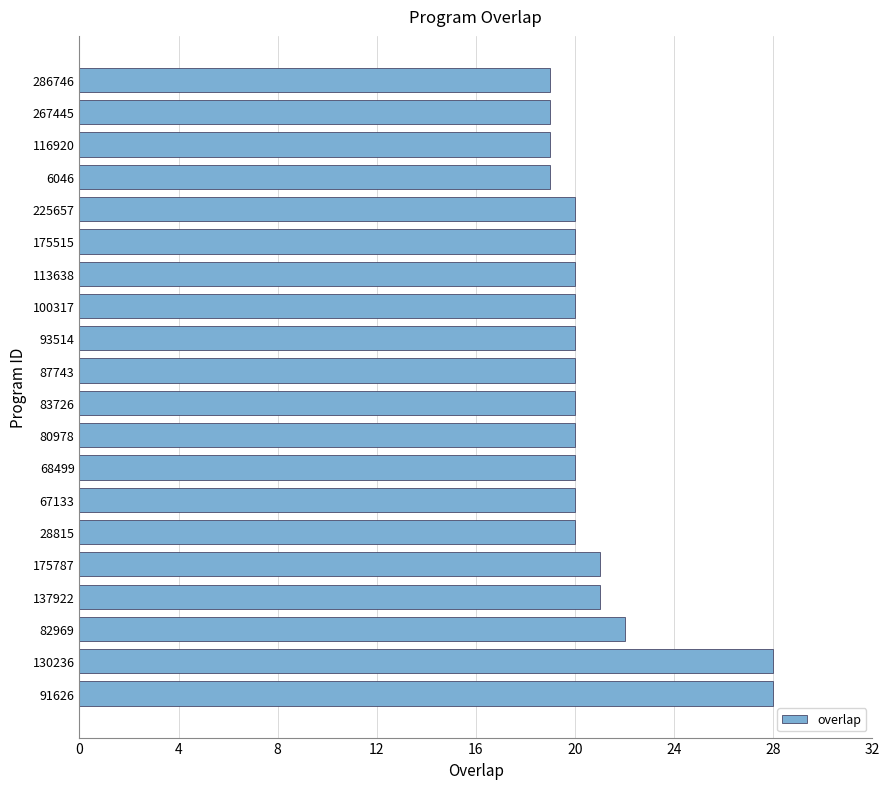

What is the sum of all values?

416